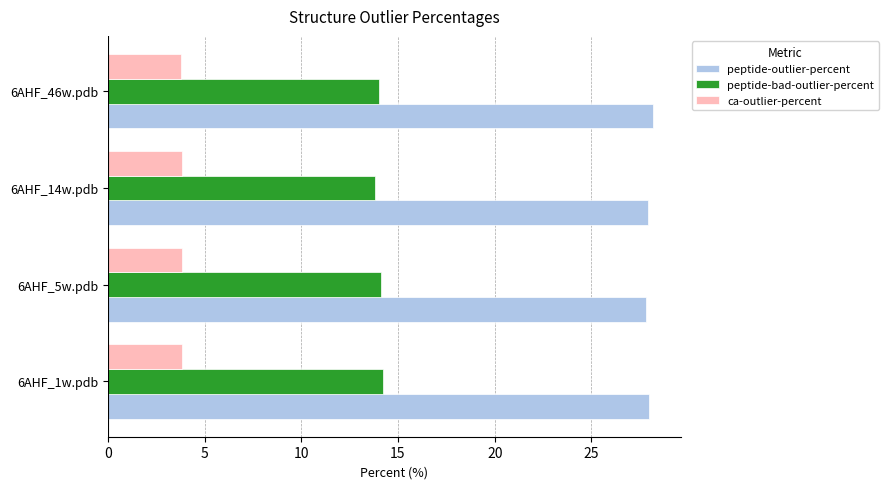

What is the sum of all ca-outlier-percent values?

15.3